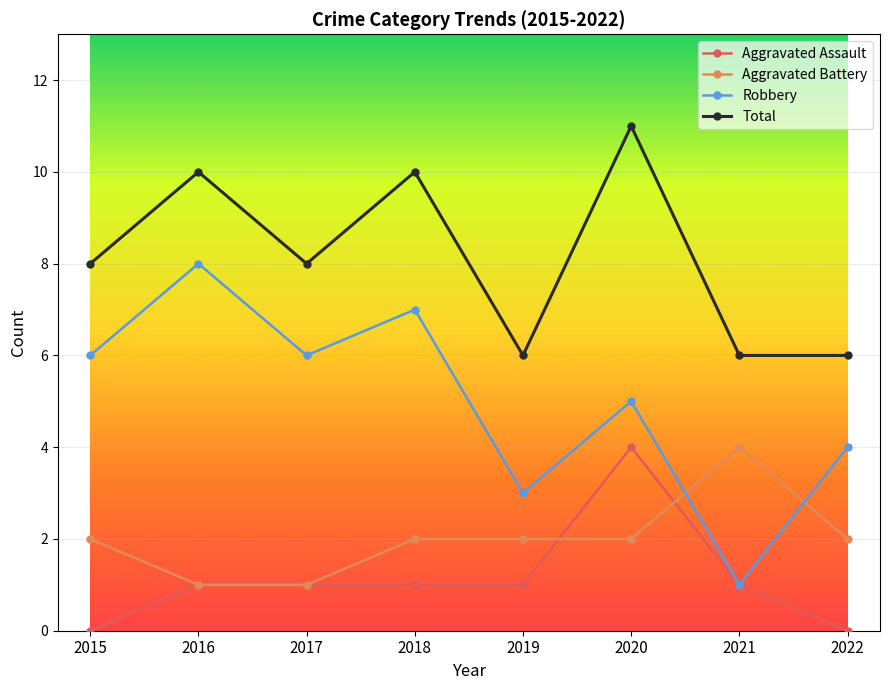

Is the value of Aggravated Battery at 2015 greater than the value of Aggravated Assault at 2022?

Yes